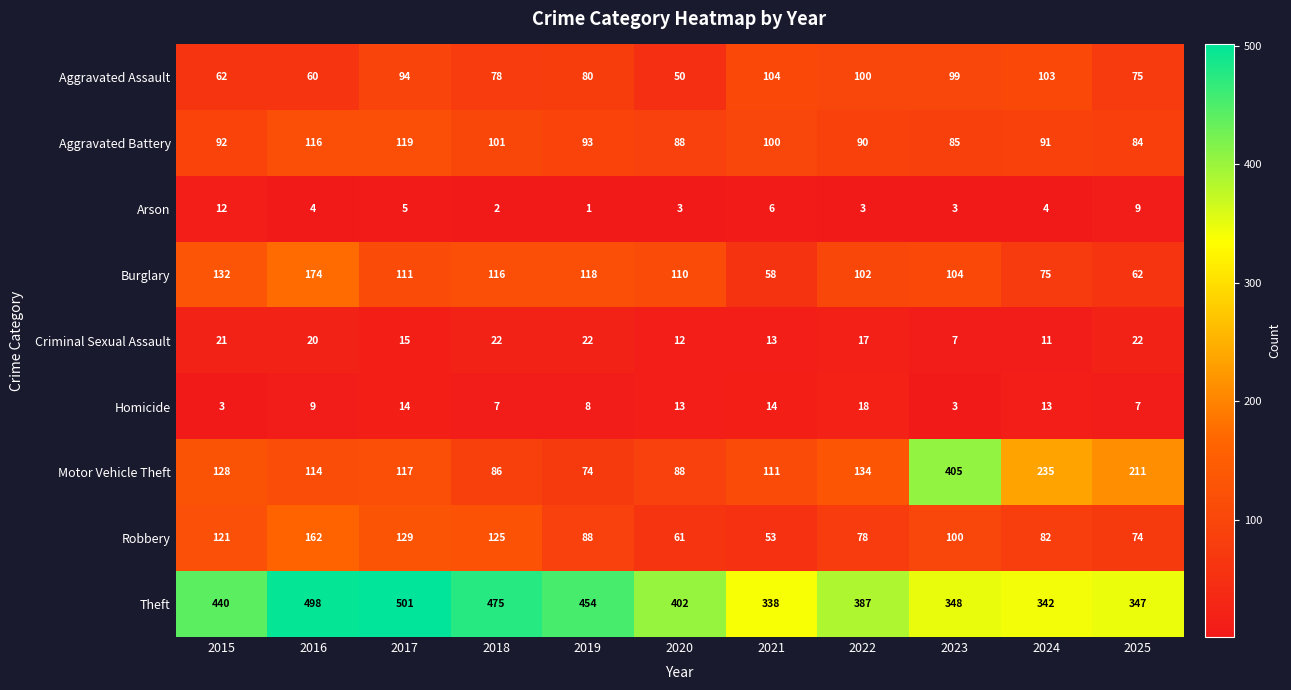

Is the value of Homicide at 2016 greater than the value of Aggravated Assault at 2023?

No